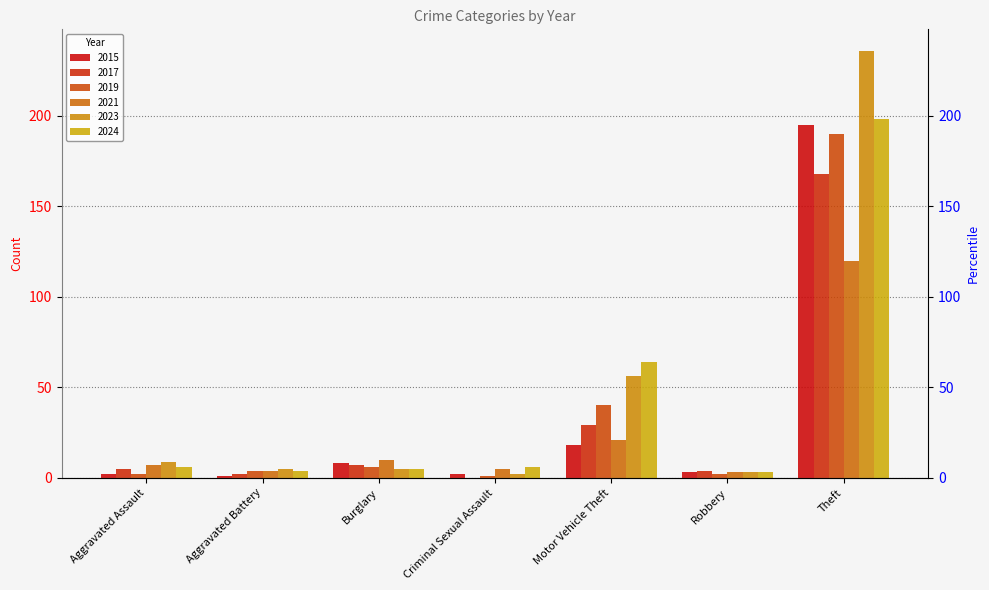

Reading left to right, transcribe all the data shown in this chart.

2015: Aggravated Assault=2	Aggravated Battery=1	Burglary=8	Criminal Sexual Assault=2	Motor Vehicle Theft=18	Robbery=3	Theft=195
2017: Aggravated Assault=5	Aggravated Battery=2	Burglary=7	Criminal Sexual Assault=0	Motor Vehicle Theft=29	Robbery=4	Theft=168
2019: Aggravated Assault=2	Aggravated Battery=4	Burglary=6	Criminal Sexual Assault=1	Motor Vehicle Theft=40	Robbery=2	Theft=190
2021: Aggravated Assault=7	Aggravated Battery=4	Burglary=10	Criminal Sexual Assault=5	Motor Vehicle Theft=21	Robbery=3	Theft=120
2023: Aggravated Assault=9	Aggravated Battery=5	Burglary=5	Criminal Sexual Assault=2	Motor Vehicle Theft=56	Robbery=3	Theft=236
2024: Aggravated Assault=6	Aggravated Battery=4	Burglary=5	Criminal Sexual Assault=6	Motor Vehicle Theft=64	Robbery=3	Theft=198